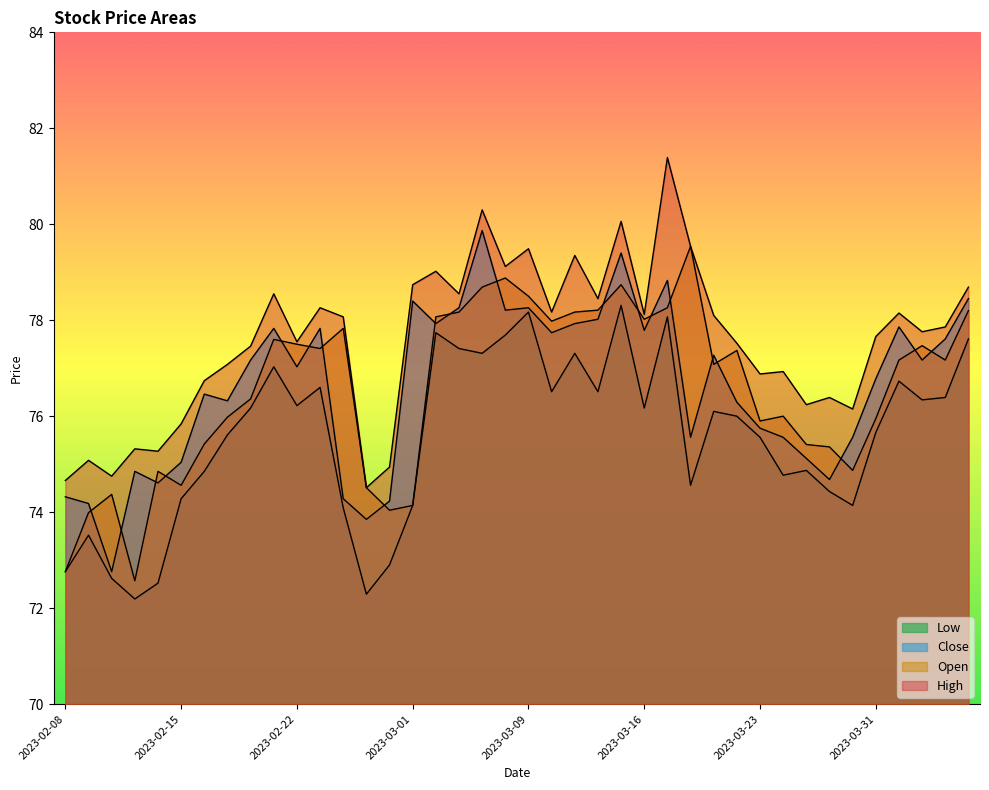

Read the High value at 2023-03-22.

77.5